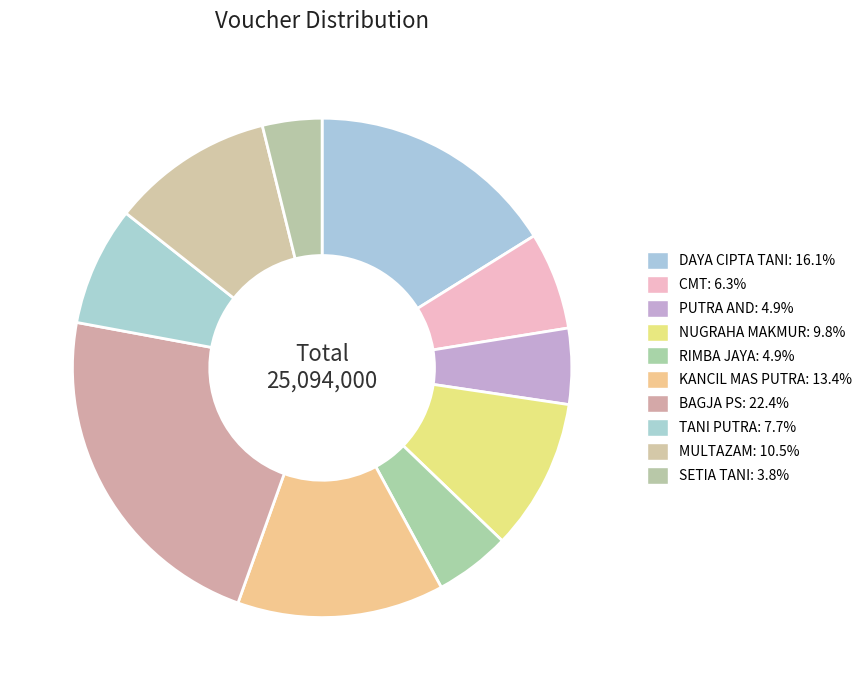

True or false: MULTAZAM accounts for 11% of the total.

True